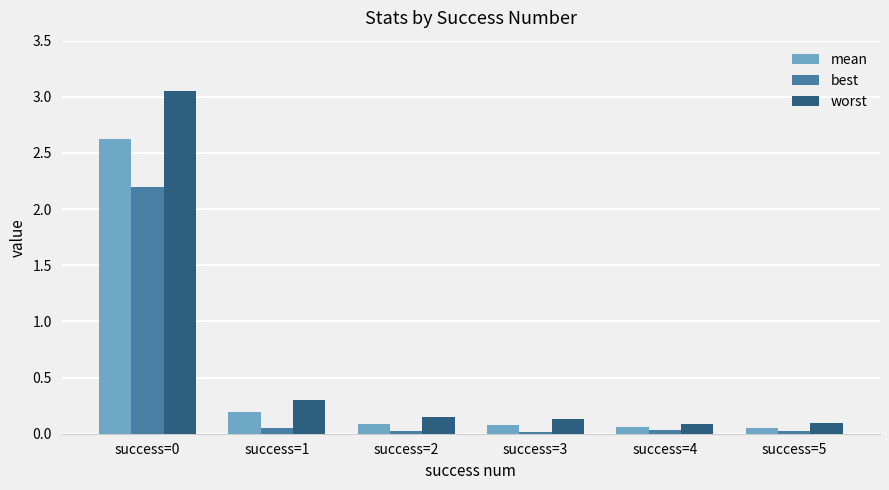

Is the value of worst at success=3 greater than the value of best at success=1?

Yes